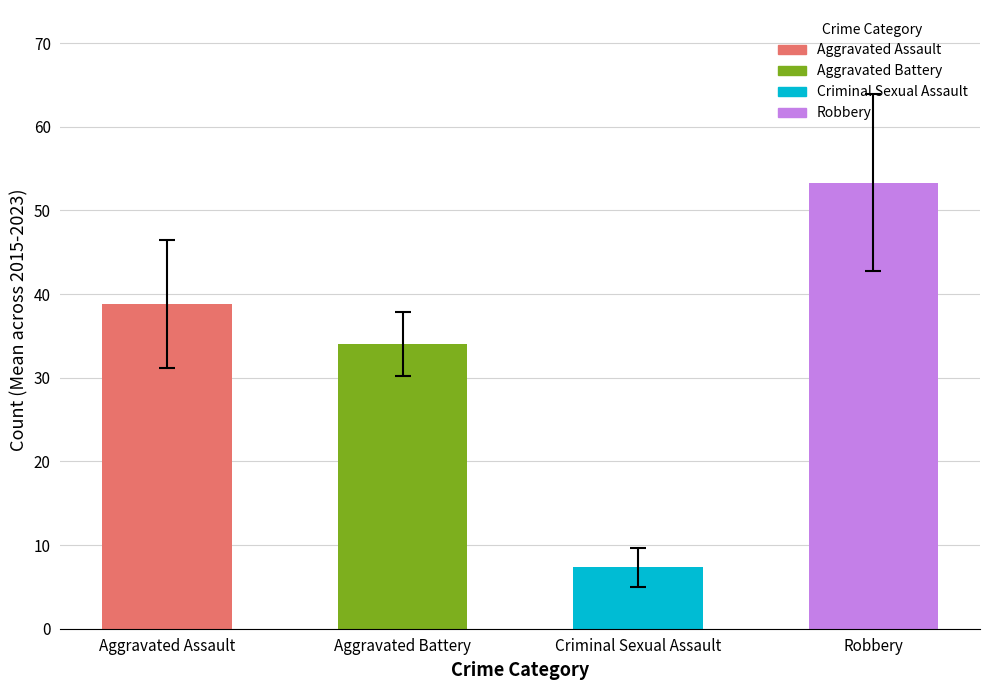

What is the minimum value shown in the chart?

7.3